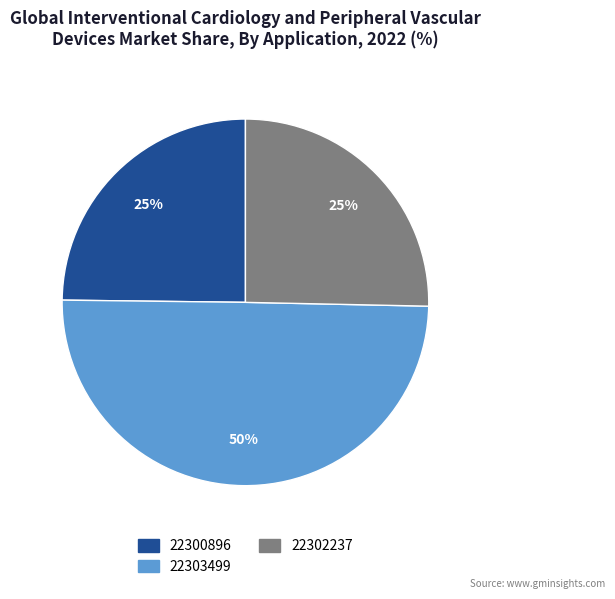

To the nearest percent, what is the combined percentage of 22303499 and 22302237?

75%